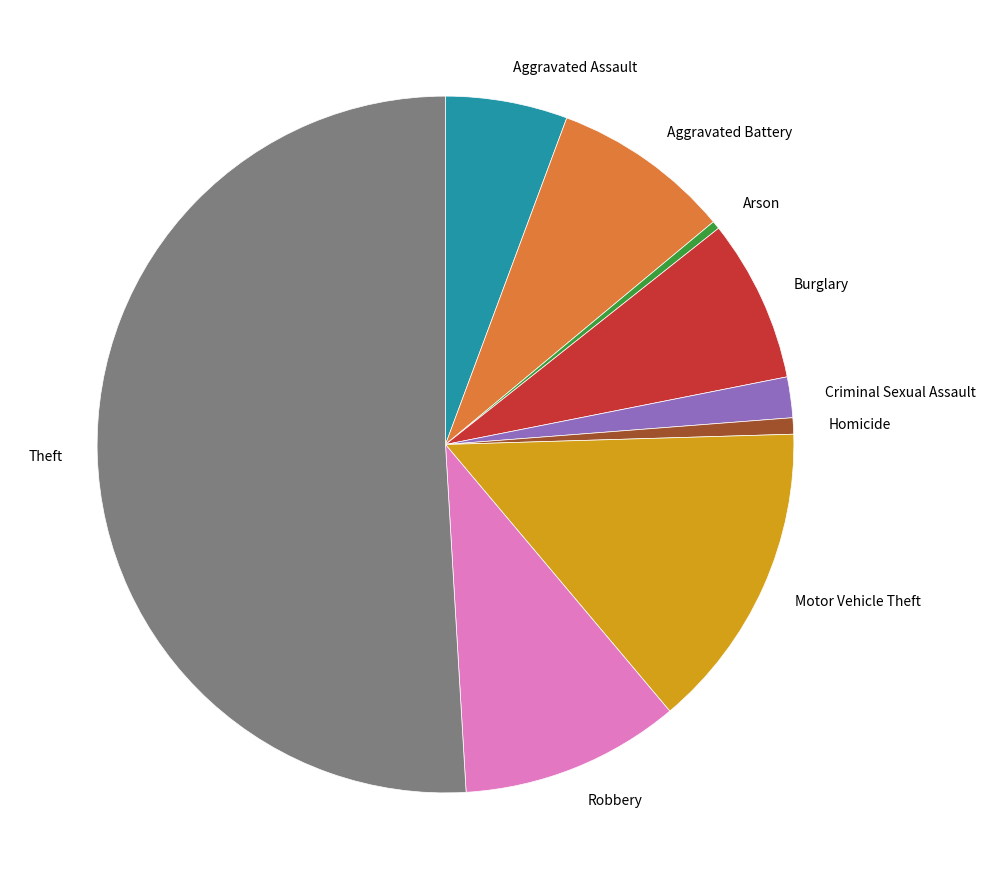

Between Motor Vehicle Theft and Homicide, which is larger?

Motor Vehicle Theft